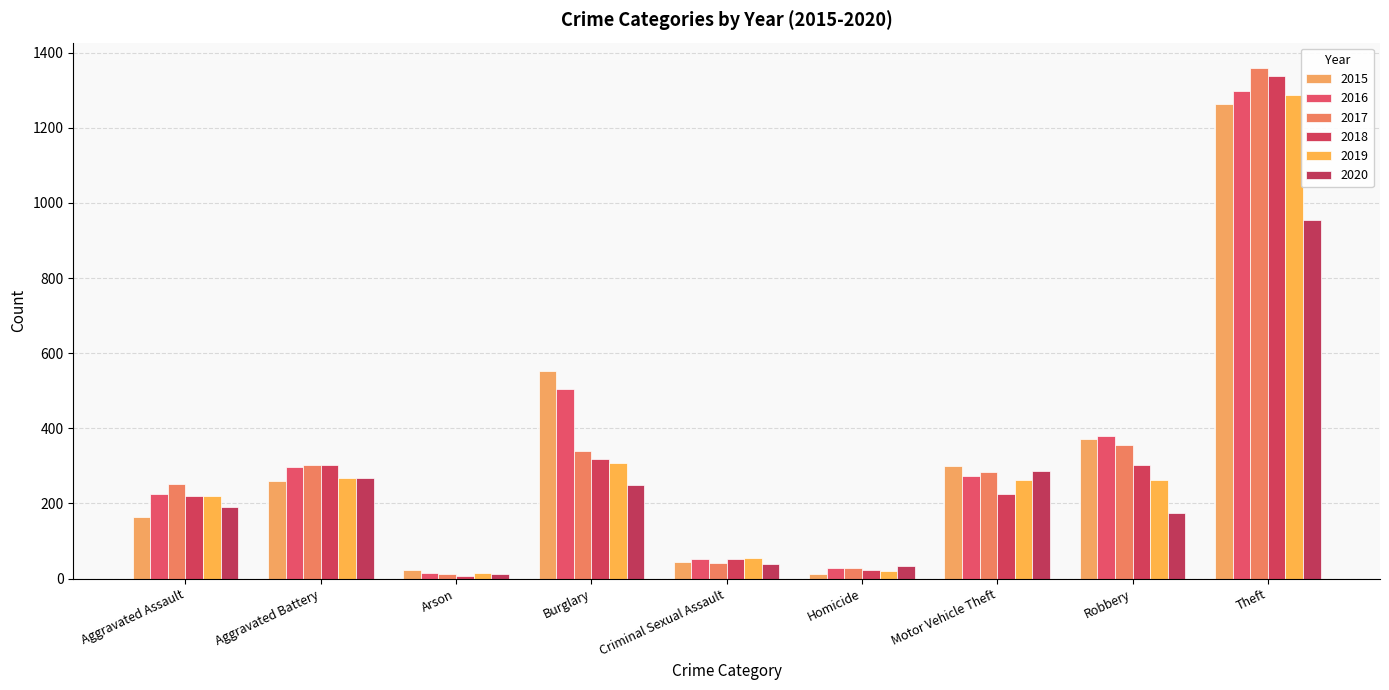

What is the total value across all series at Motor Vehicle Theft?

1630